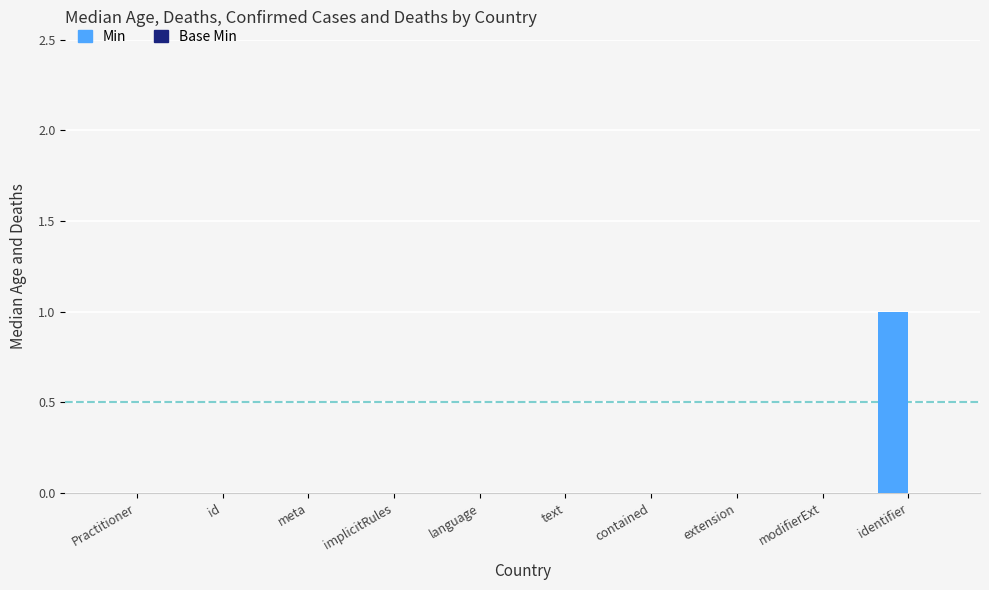

The value at Practitioner is 0. True or false?

True